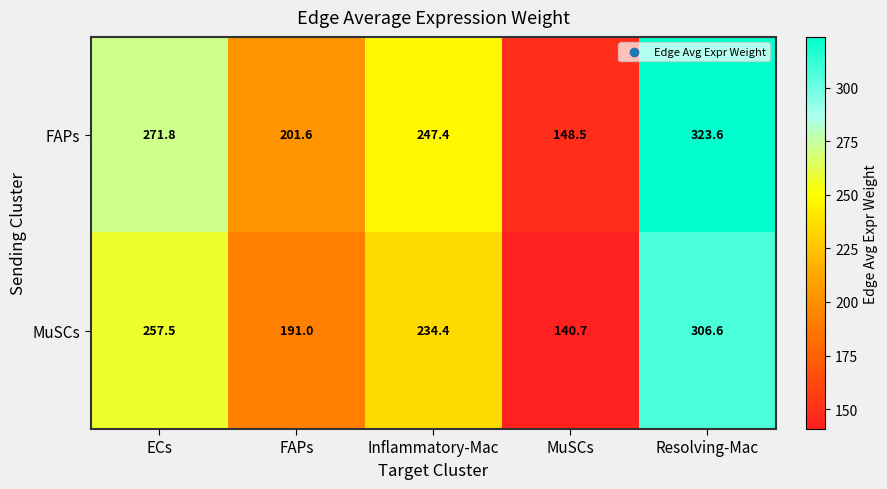

What is the spread (max minus min) of values at Inflammatory-Mac?

13.0